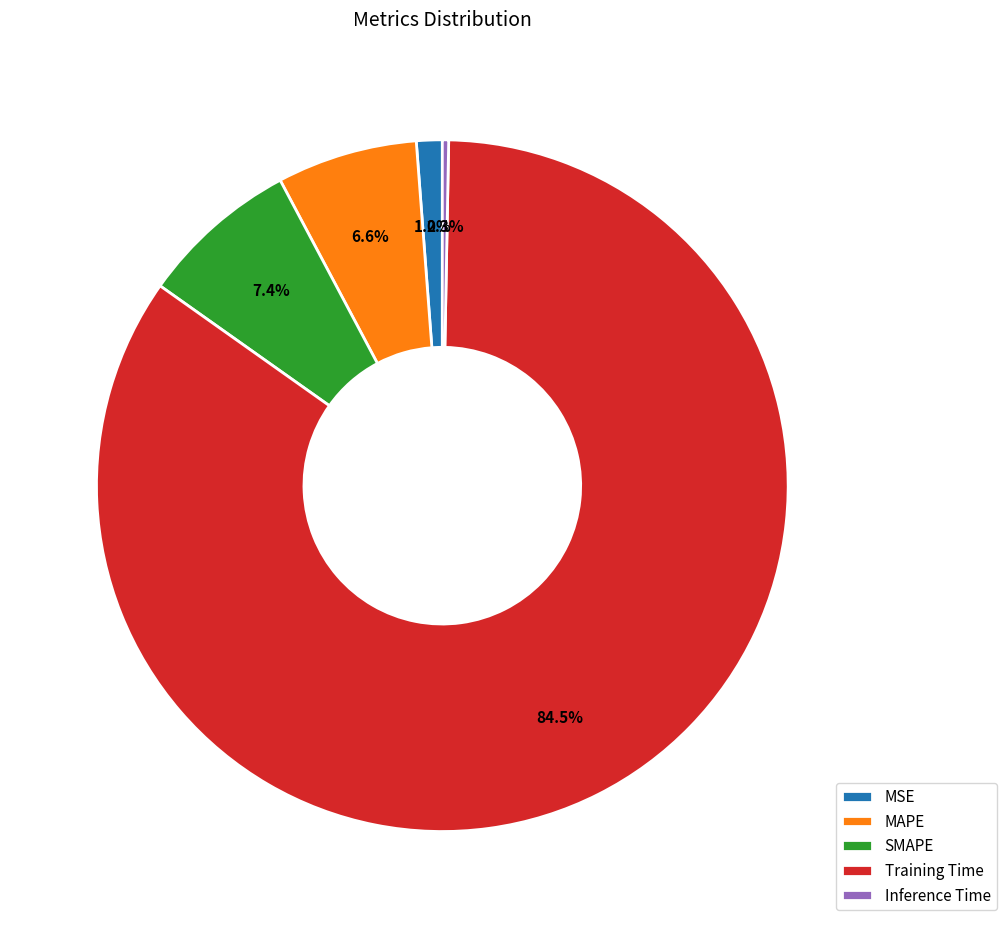

Combined, do MSE and SMAPE account for over 50%?

No